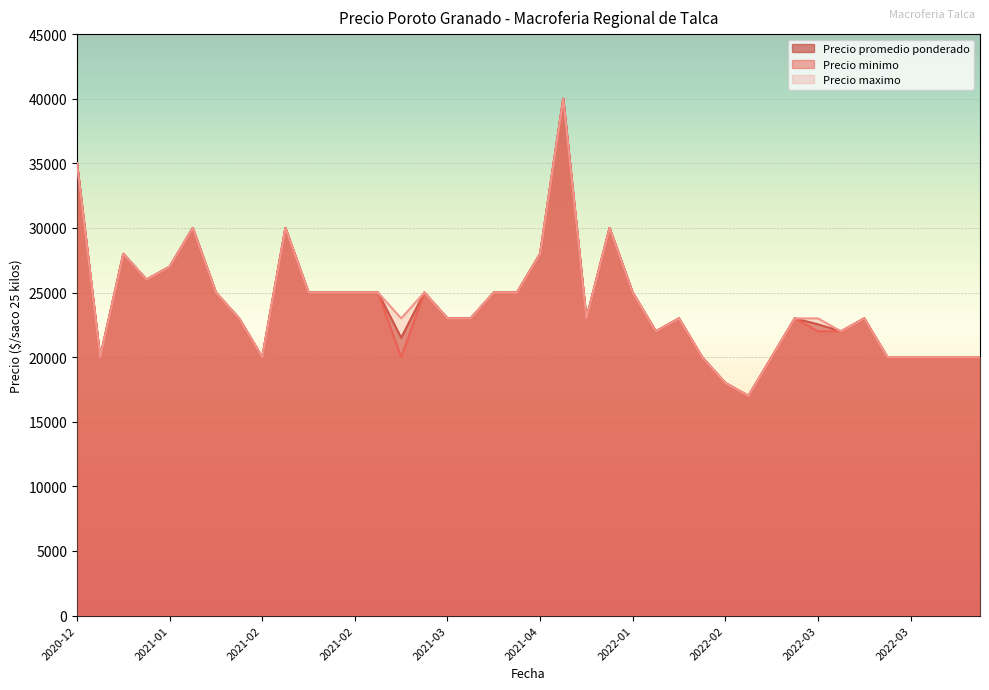

True or false: Precio maximo and Precio minimo intersect in this chart.

False